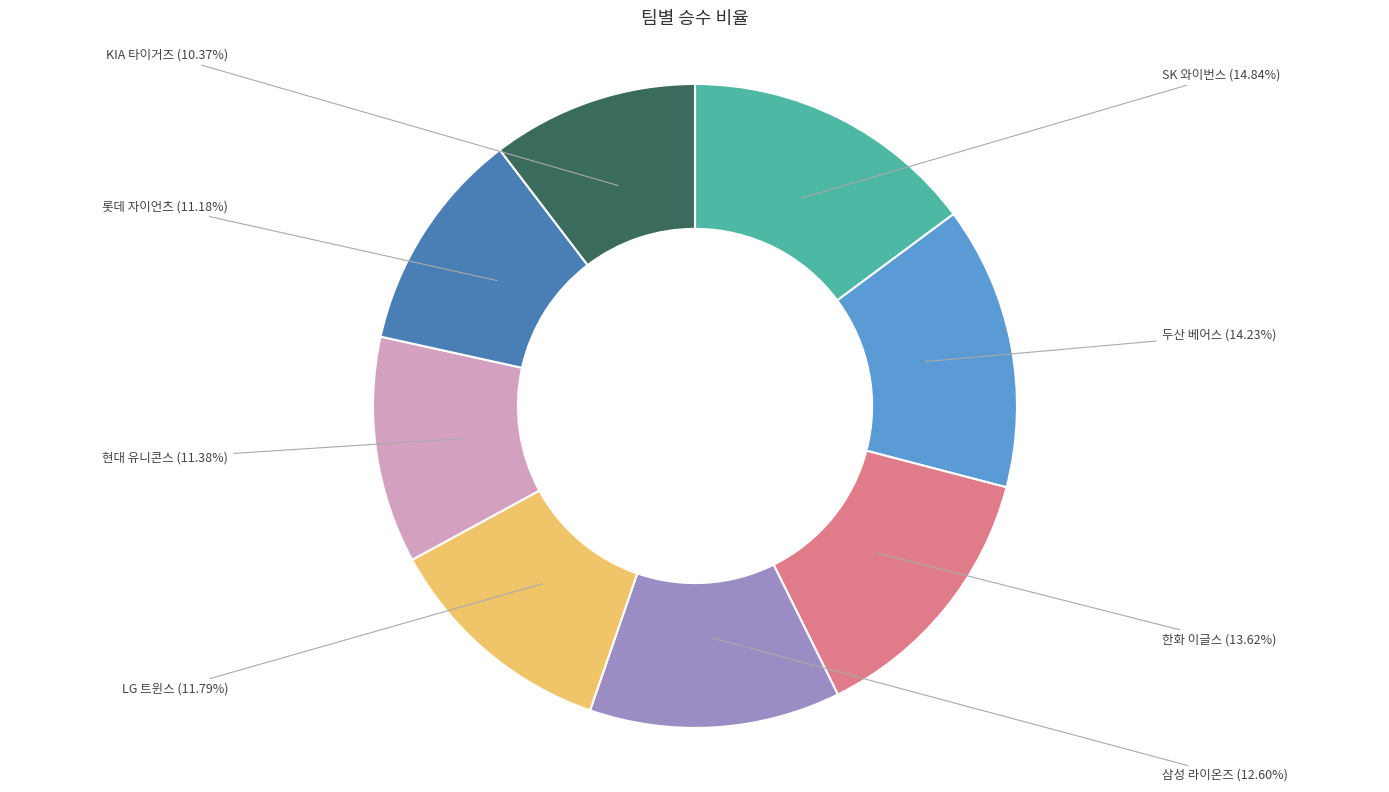

Approximately how many times larger is the value at 두산 베어스 compared to 현대 유니콘스?

1.2